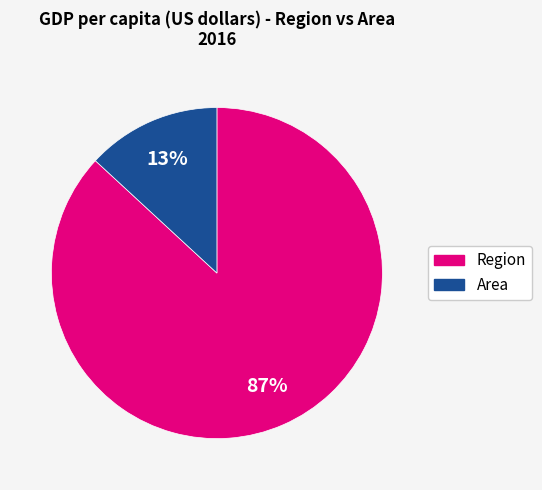

Does any single category account for the majority?

Yes